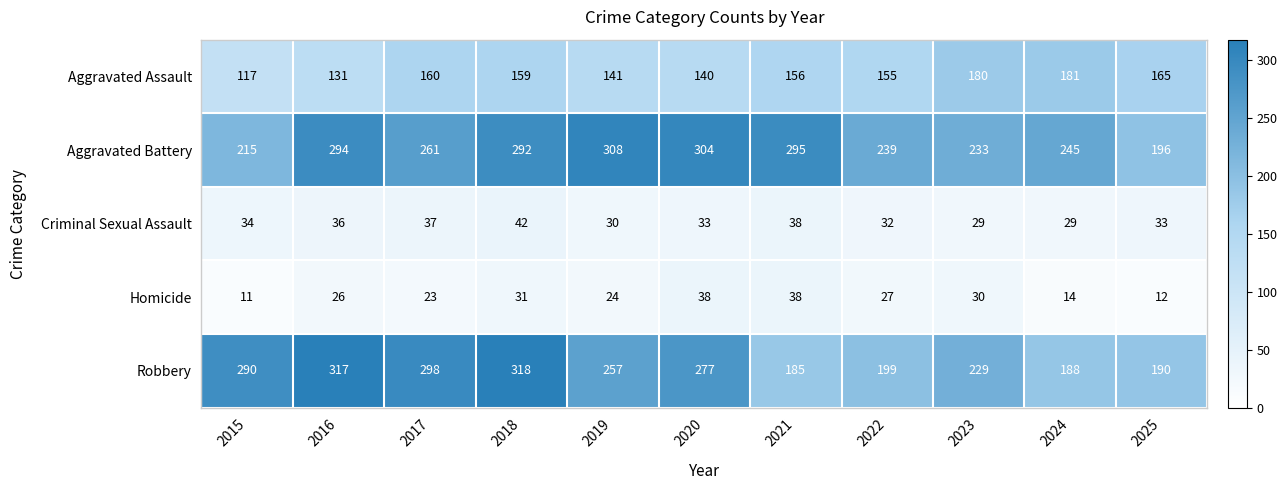

What is the average value of the Aggravated Battery series?

262